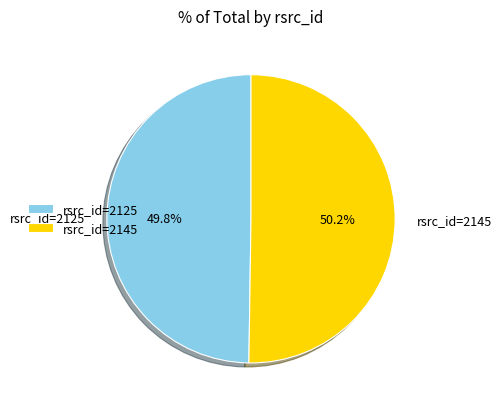

Combined, what portion of the pie is rsrc_id=2145 and rsrc_id=2125?

100.0%